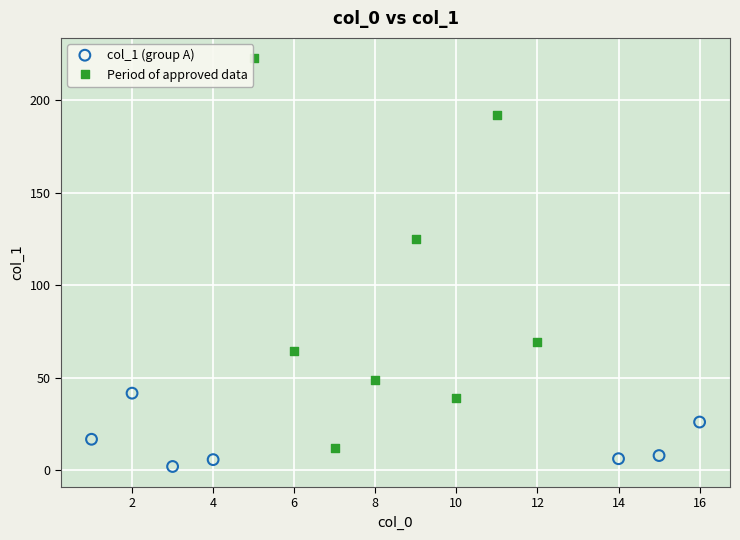

What are all the series names shown in the legend?

col_1 (group A), Period of approved data